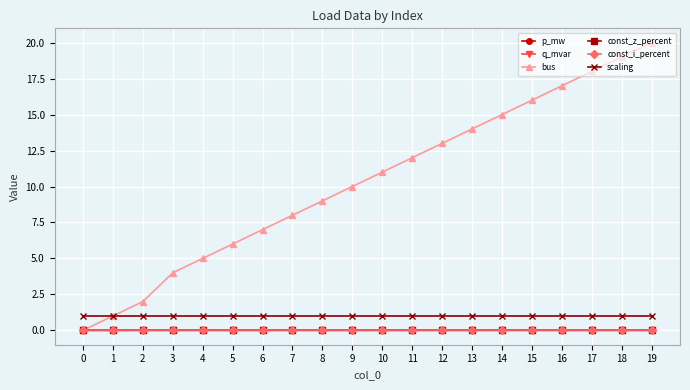

Reading left to right, transcribe all the data shown in this chart.

p_mw: 0.0	0.0	0.0	0.0	0.0	0.0	0.0	0.0	0.0	0.0	0.0	0.0	0.0	0.0	0.0	0.0	0.0	0.0	0.0	0.0
q_mvar: 0.0	0.0	0.0	0.0	0.0	0.0	0.0	0.0	0.0	0.0	0.0	0.0	0.0	0.0	0.0	0.0	0.0	0.0	0.0	0.0
bus: 0.0	1.0	2.0	4.0	5.0	6.0	7.0	8.0	9.0	10.0	11.0	12.0	13.0	14.0	15.0	16.0	17.0	18.0	19.0	20.0
const_z_percent: 0.0	0.0	0.0	0.0	0.0	0.0	0.0	0.0	0.0	0.0	0.0	0.0	0.0	0.0	0.0	0.0	0.0	0.0	0.0	0.0
const_i_percent: 0.0	0.0	0.0	0.0	0.0	0.0	0.0	0.0	0.0	0.0	0.0	0.0	0.0	0.0	0.0	0.0	0.0	0.0	0.0	0.0
scaling: 1.0	1.0	1.0	1.0	1.0	1.0	1.0	1.0	1.0	1.0	1.0	1.0	1.0	1.0	1.0	1.0	1.0	1.0	1.0	1.0